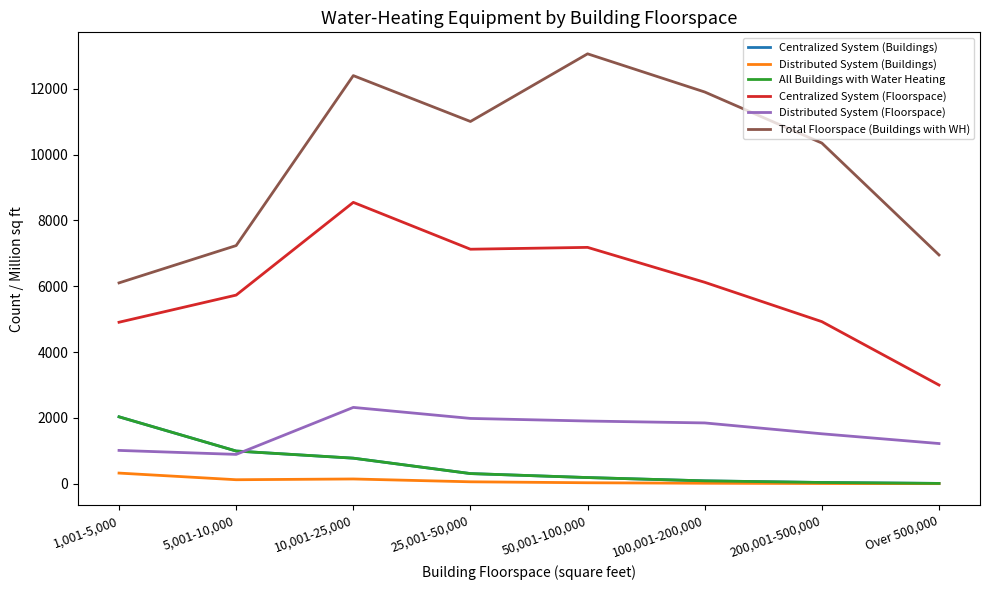

Does the chart display data point markers on the line(s)?

No